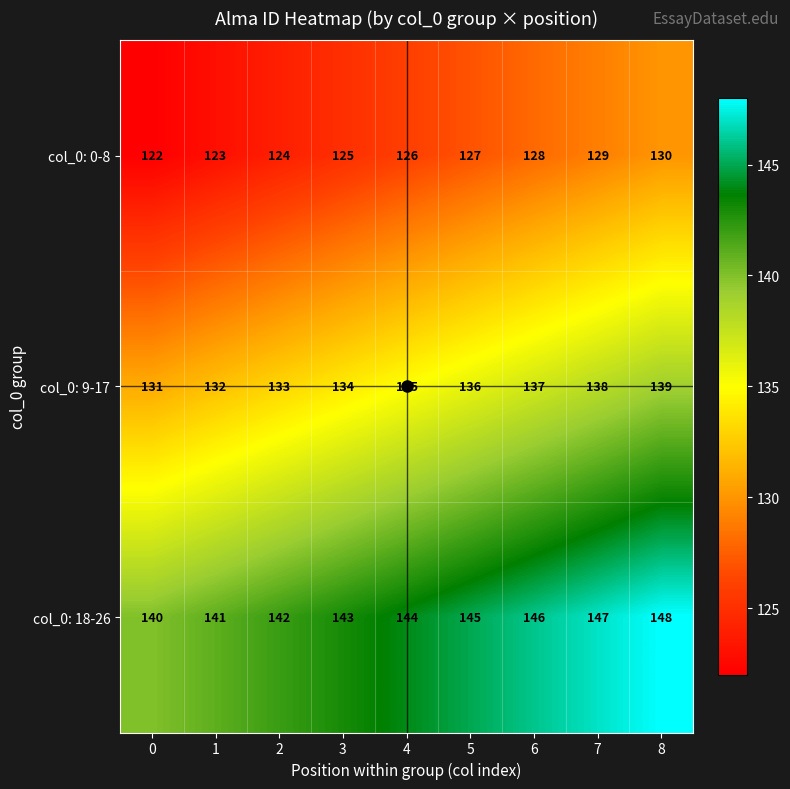

How many col_0: 18-26 values are between 142 and 146?

5